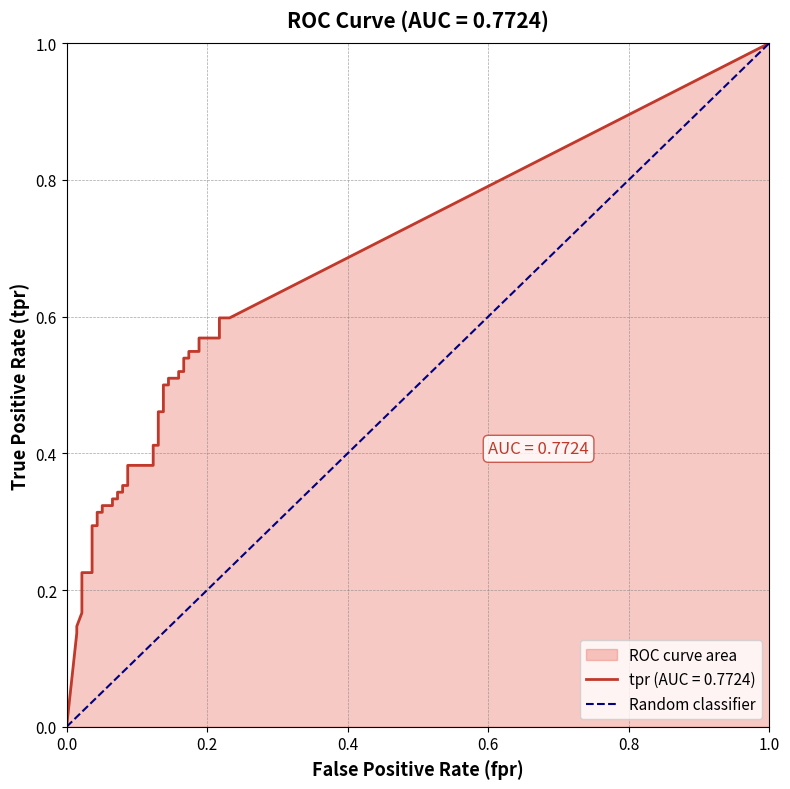

True or false: the data shows 0 at 0.0.

True